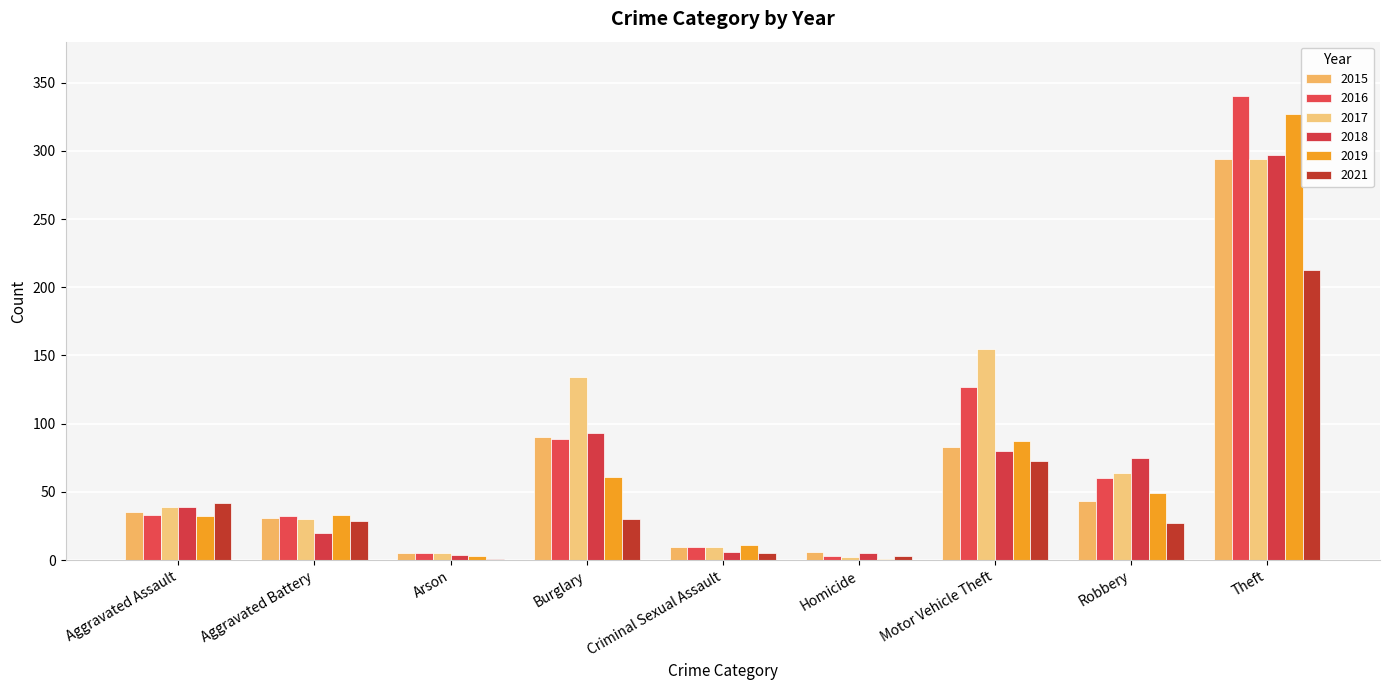

What position from the right is Theft?

1